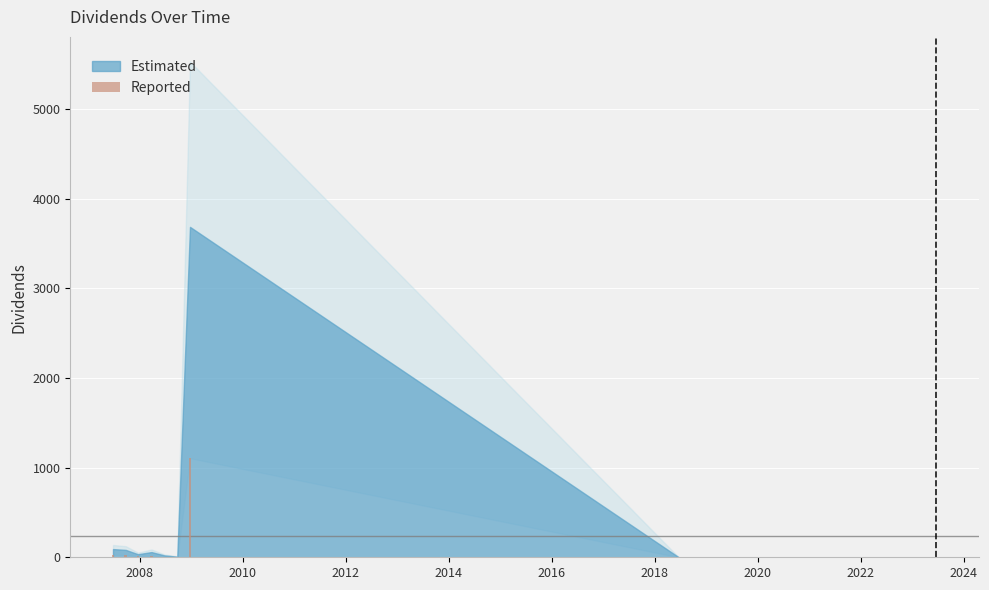

What is the greatest value displayed?

1105.2